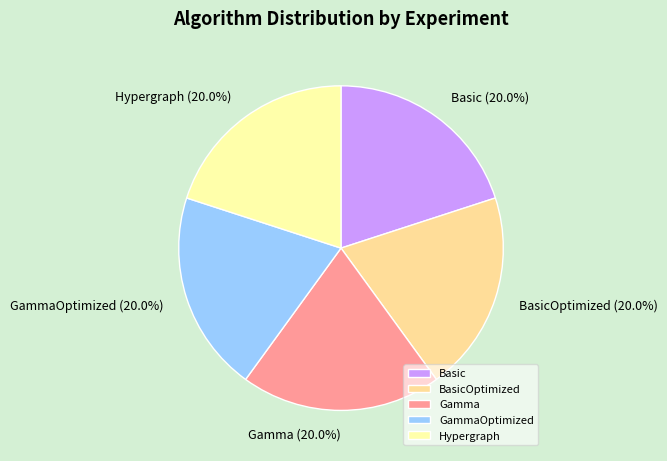

Combined, do Basic and BasicOptimized account for over 50%?

No